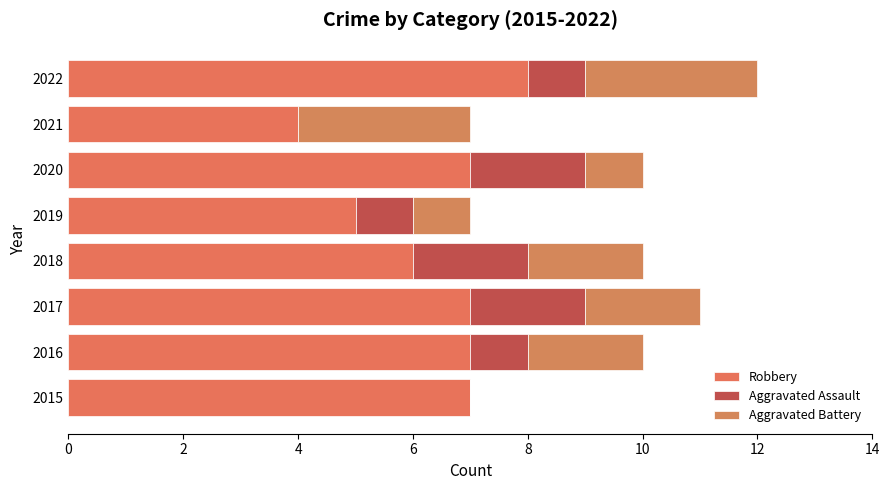

Reading left to right, what are all the values shown in this chart?

Robbery: −2=7	0=7	2=7	4=6	6=5	8=7	10=4	12=8
Aggravated Assault: −2=0	0=1	2=2	4=2	6=1	8=2	10=0	12=1
Aggravated Battery: −2=0	0=2	2=2	4=2	6=1	8=1	10=3	12=3